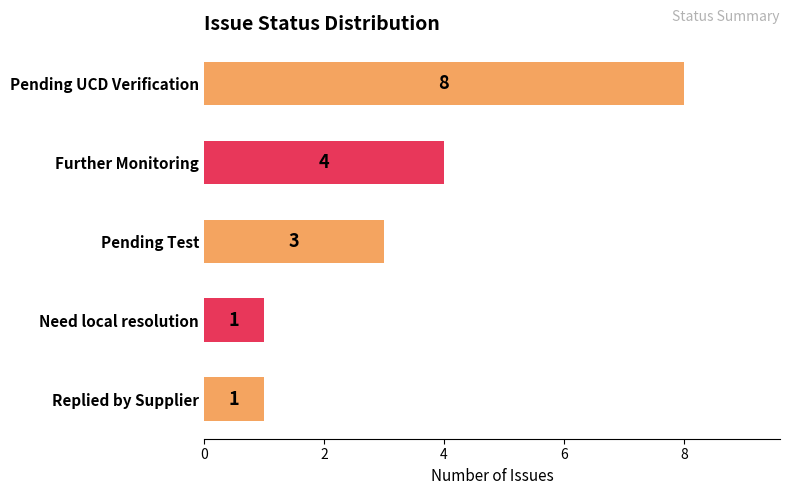

Count the values in the range 1 to 4.

4